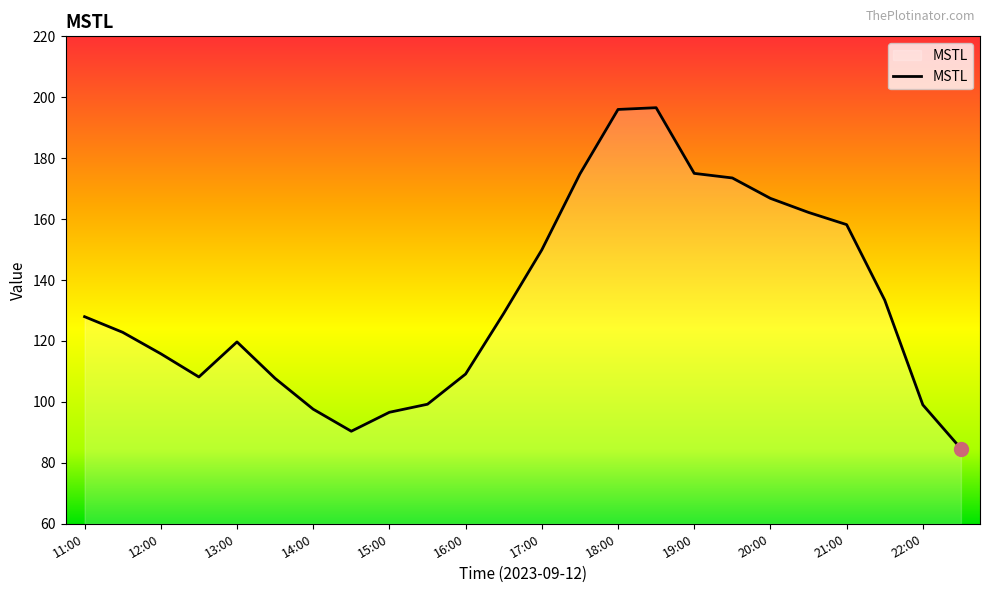

What is the smallest value displayed?

84.7